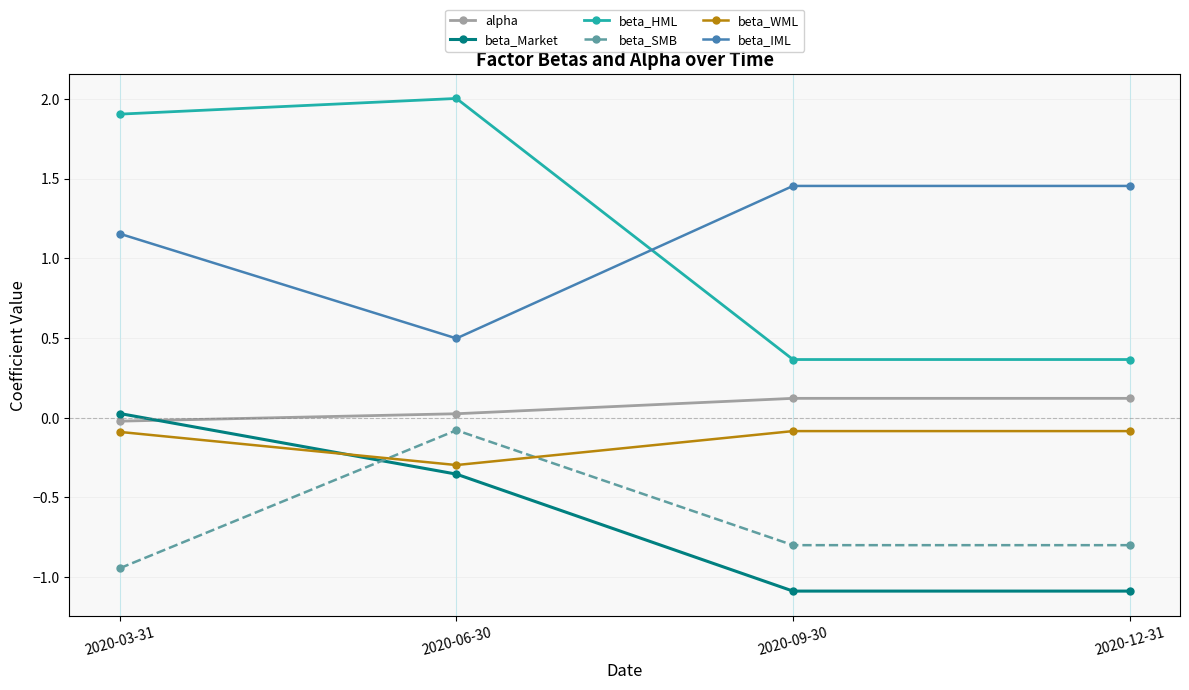

Does the chart have visible grid lines?

Yes